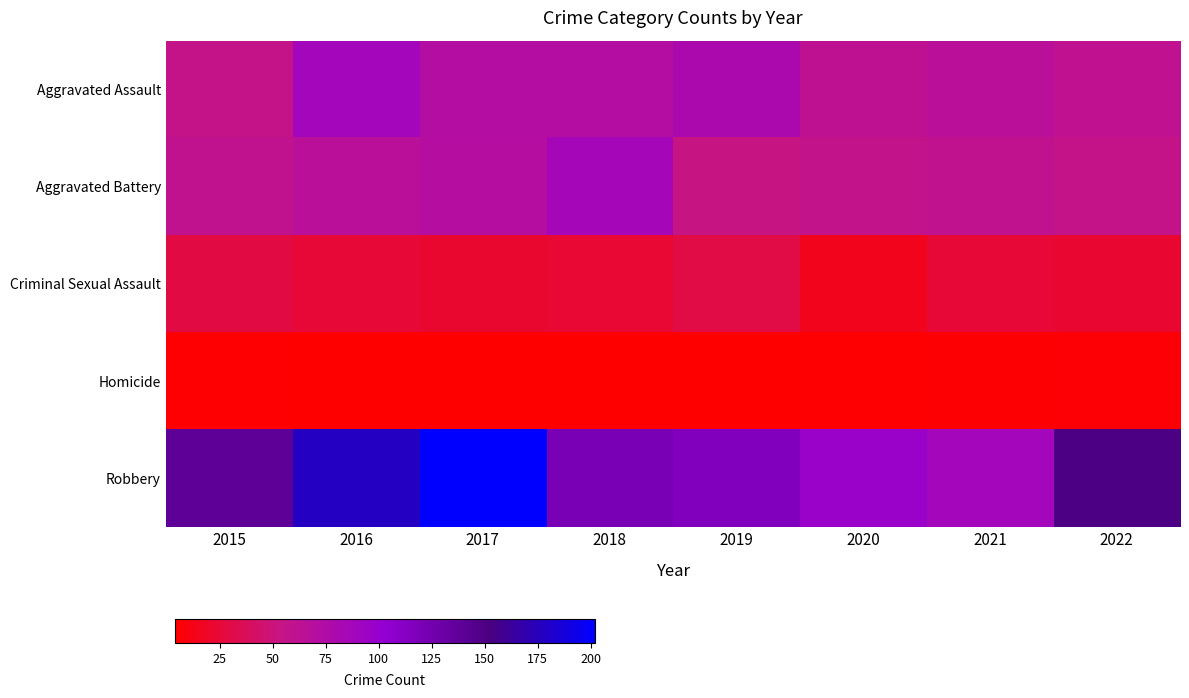

Which category has the lowest value across all series?

2016